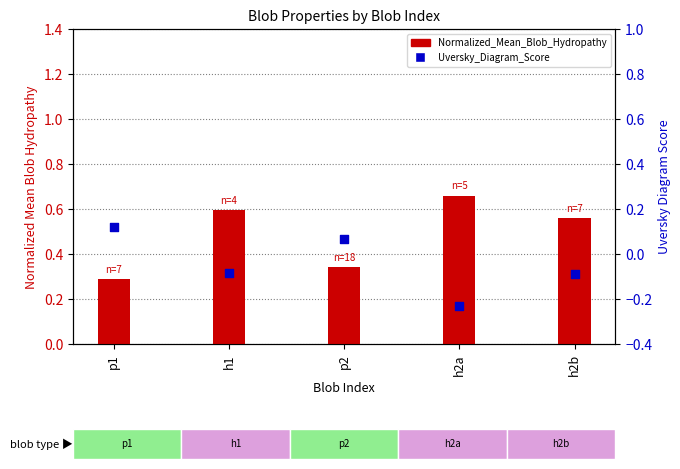

Which series has the widest spread of Y values?

Normalized_Mean_Blob_Hydropathy